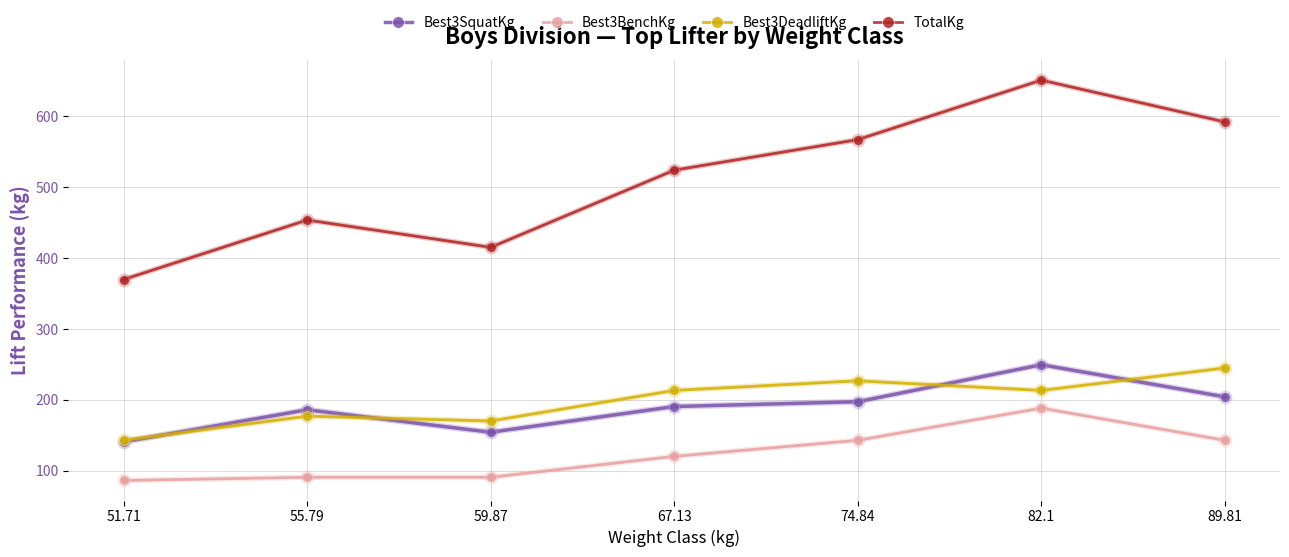

What is the sum of all TotalKg values?

3572.1